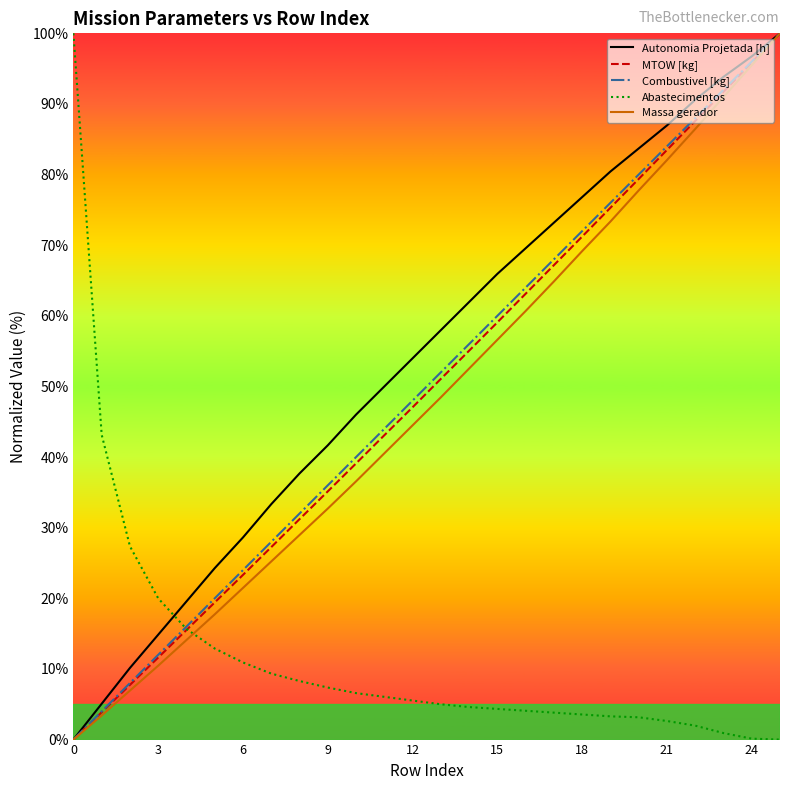

How many intersections are there between Abastecimentos and Autonomia Projetada [h]?

1